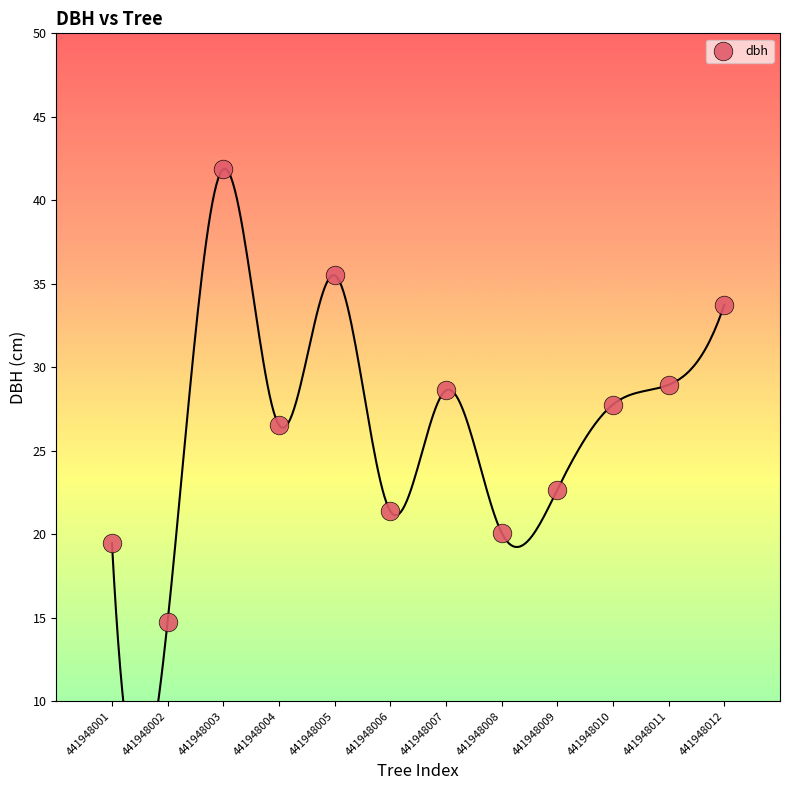

What is the average X value?

6.5